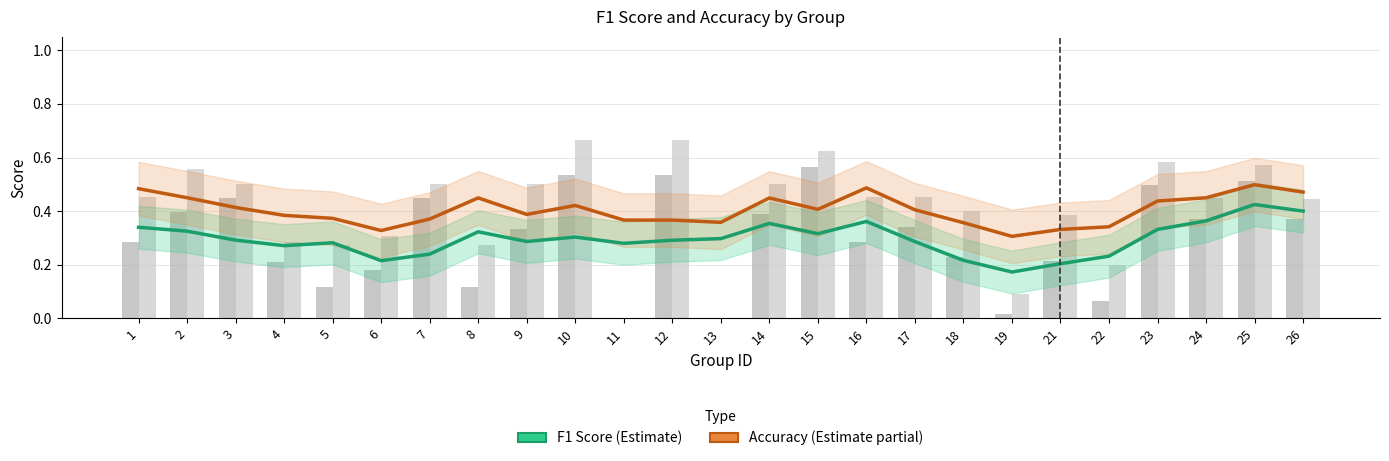

Which series has the largest total across all categories?

Accuracy